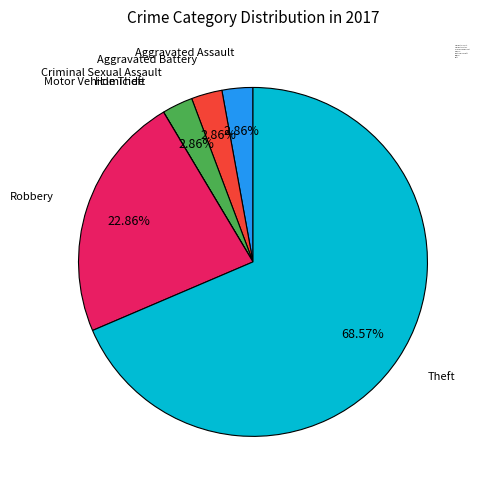

Do Criminal Sexual Assault and Aggravated Assault together represent more than half of the pie?

No